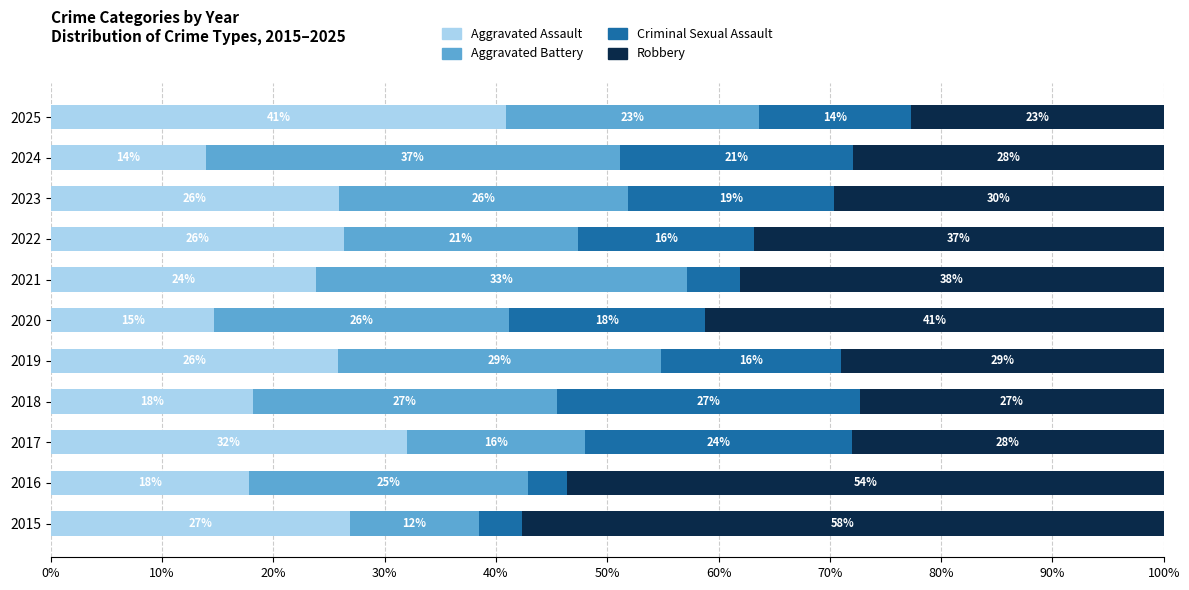

Where is Aggravated Assault nearest to the value 27?

2015